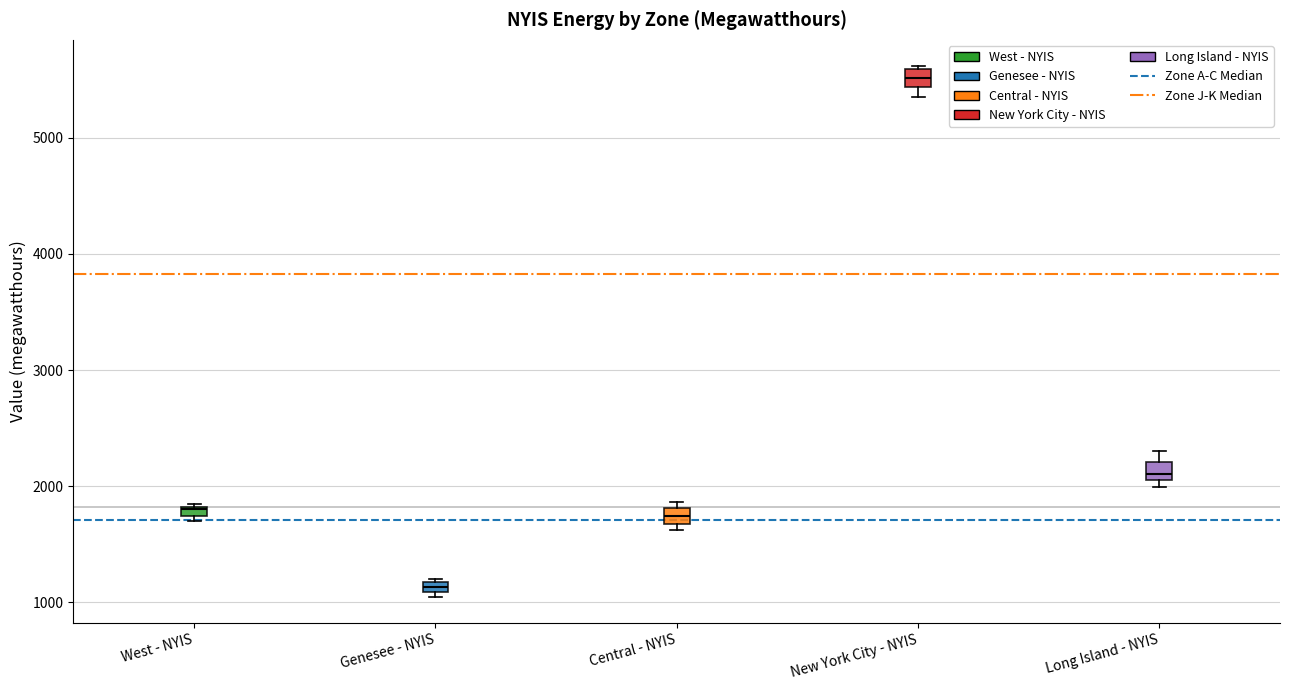

Where is the lower edge of the box for Genesee - NYIS on the y-axis? The values are not printed on the chart, so give them approximately, as read against the axis.

1100